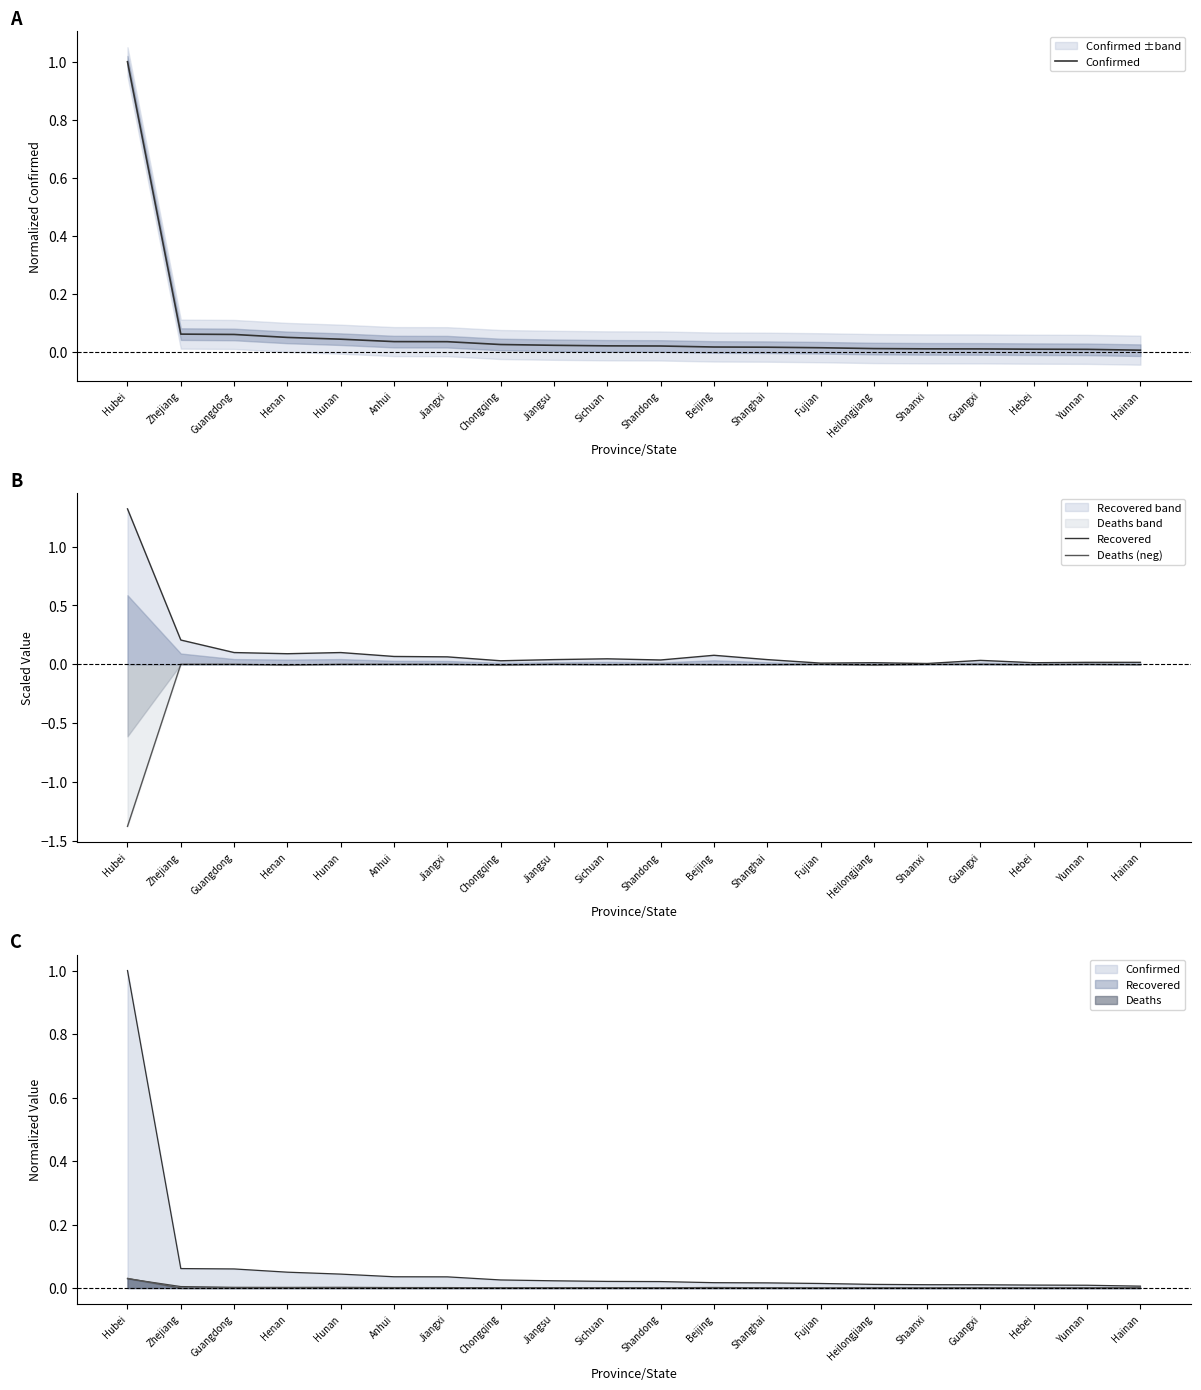

Which series has the largest range (max minus min)?

Deaths (neg)